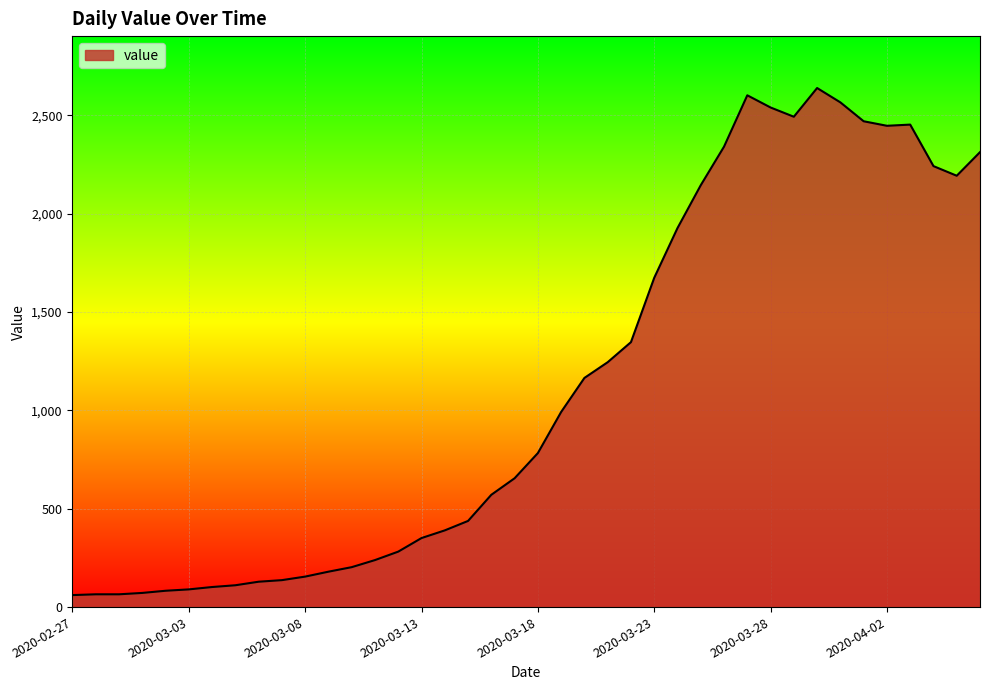

What is the minimum value shown in the chart?

61